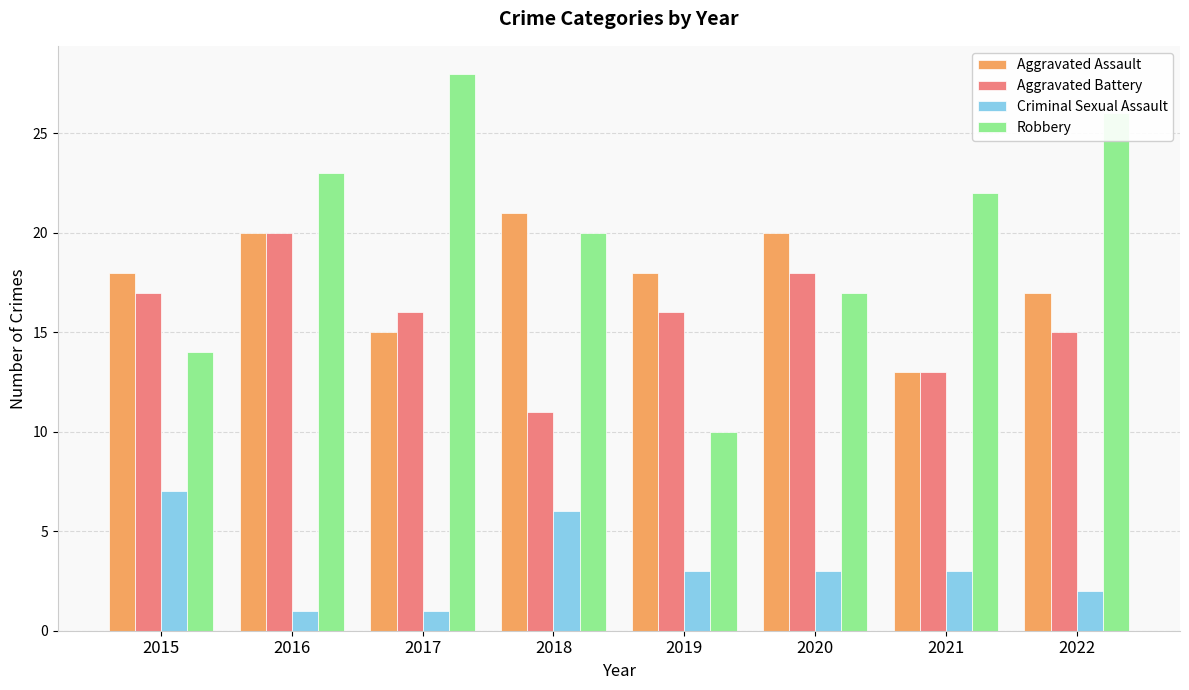

At which category does the chart reach its peak across all series?

2017